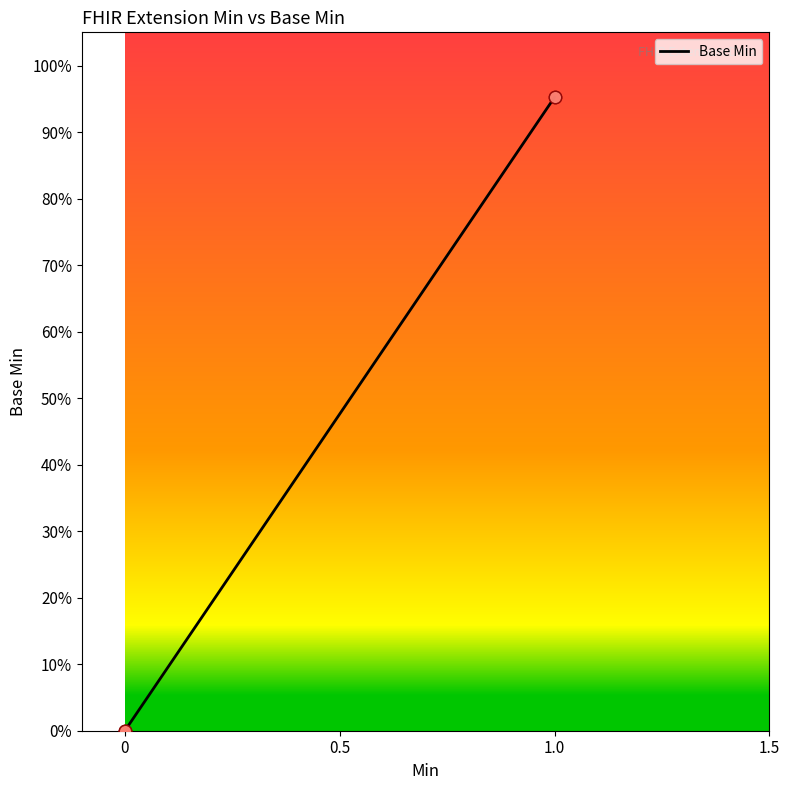

Is this an area chart (filled region under the line)?

Yes